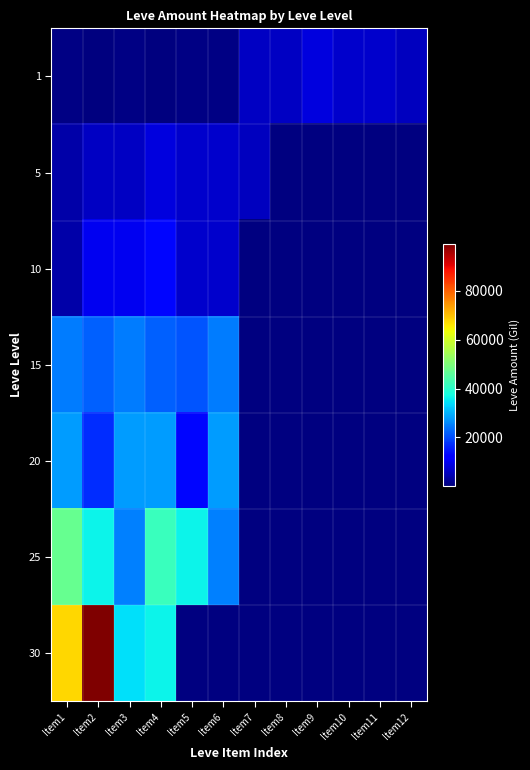

Which series has the widest spread of values?

30